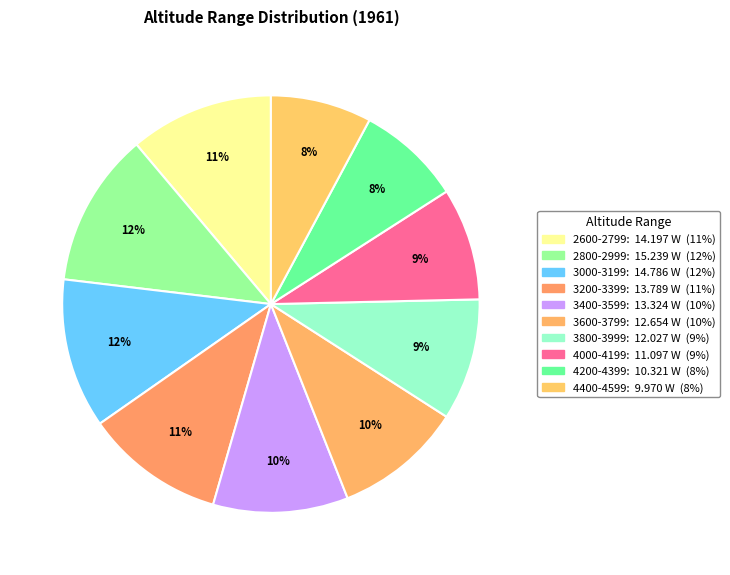

To the nearest percent, what is the difference between the 2600-2799 and 2800-2999 slice percentages?

1%